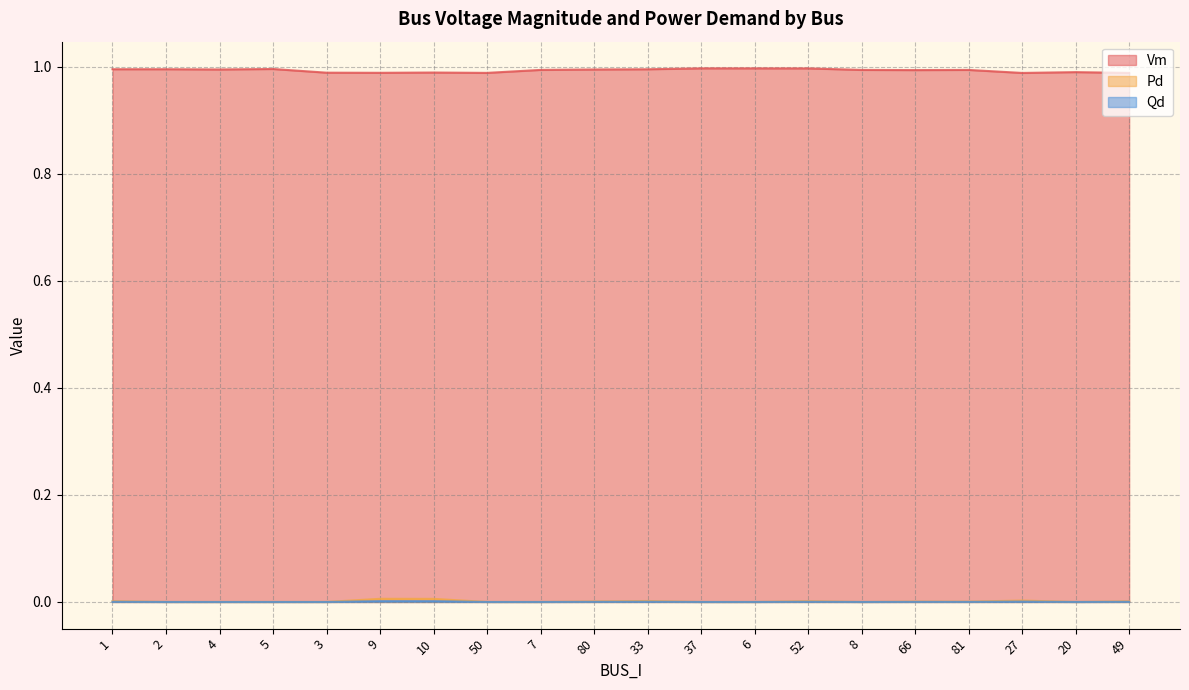

At which category is the sum across all series the highest?

52